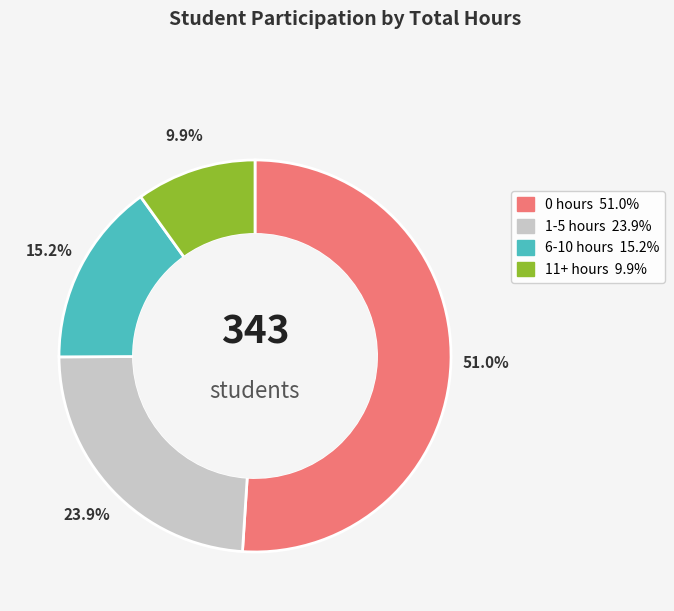

Approximately how many times larger is the value at 6-10 hours compared to 1-5 hours?

0.6